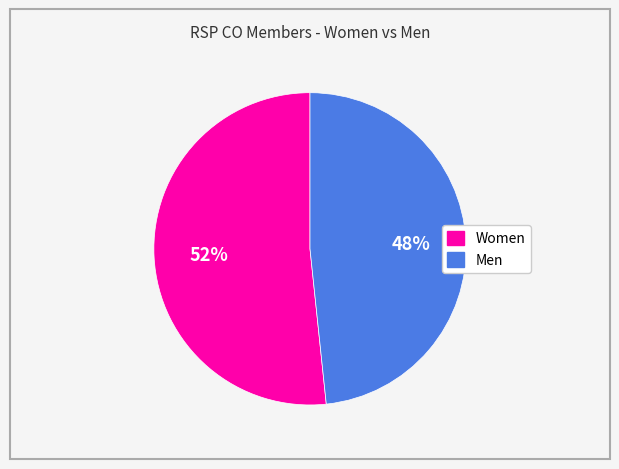

How many slices are in this pie chart?

2